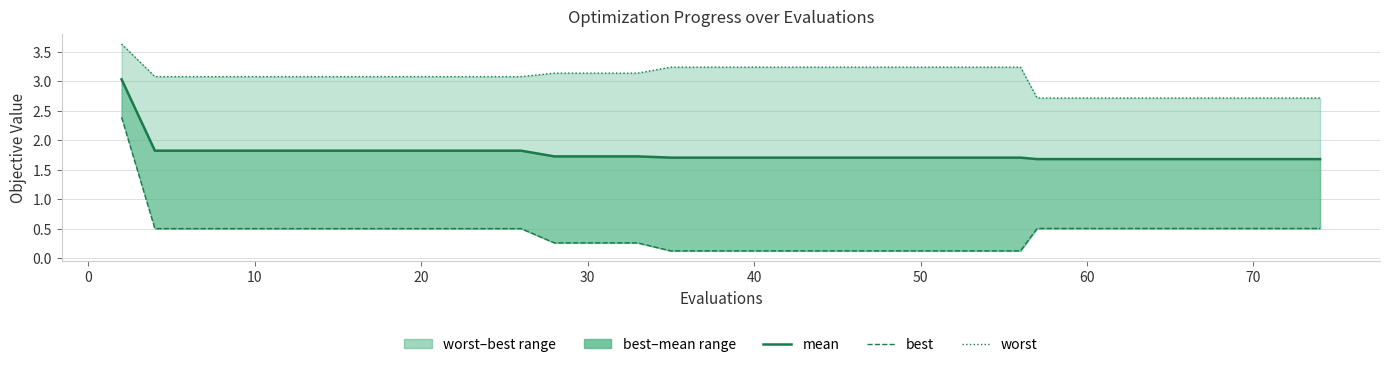

How many mean values are between 1 and 2?

39